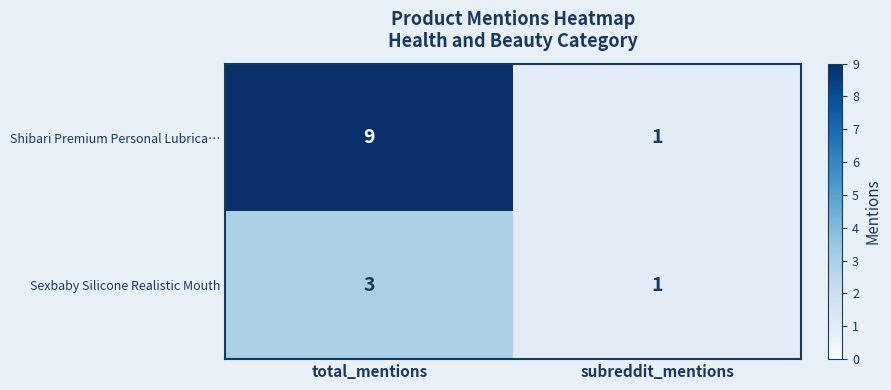

At which category is the sum across all series the highest?

total_mentions